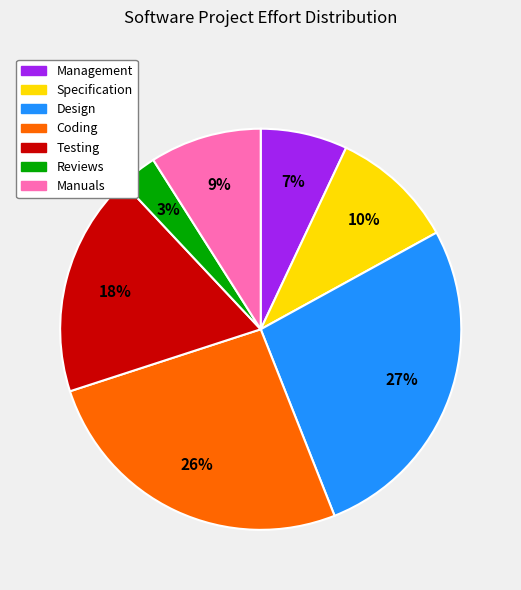

Rank the categories by value from lowest to highest.

Reviews, Management, Manuals, Specification, Testing, Coding, Design